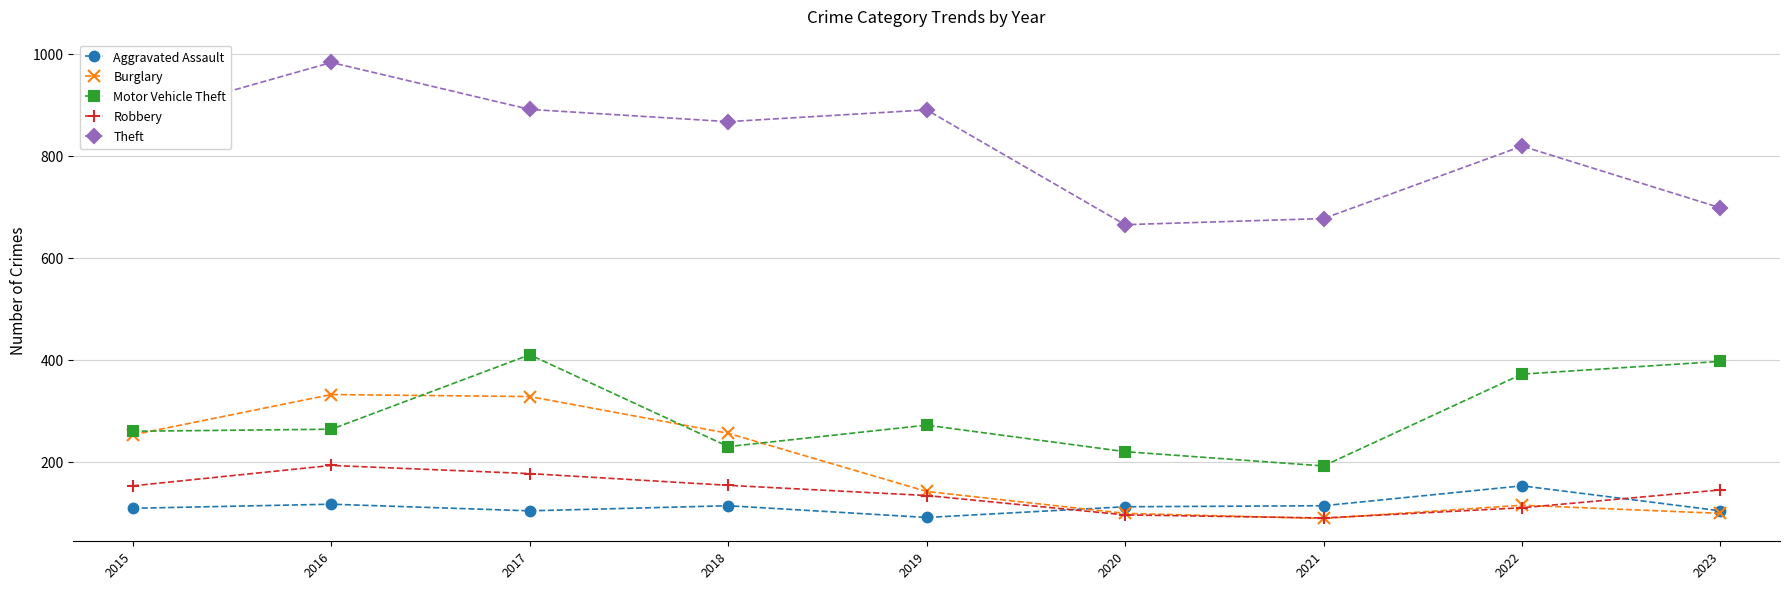

Is it true that Theft equals 868 at 2018?

True